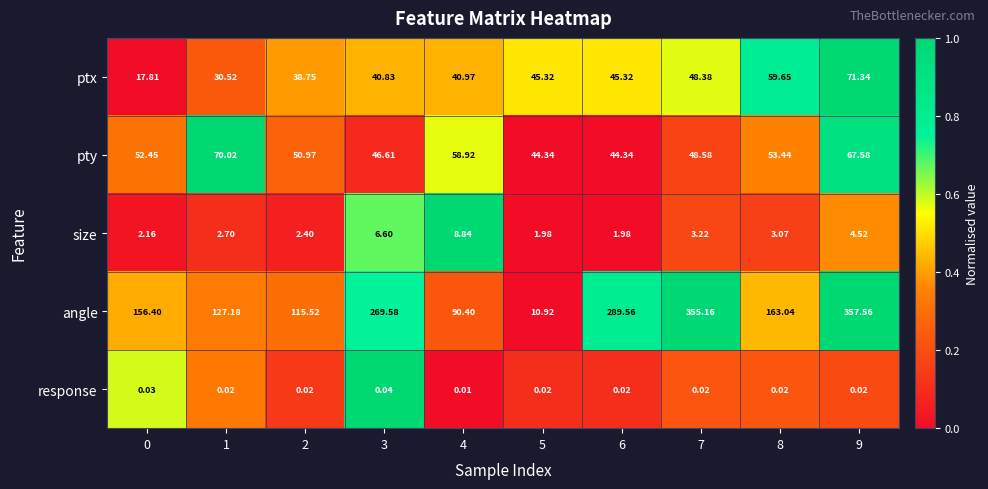

Is the value of pty at 8 greater than the value of size at 0?

Yes